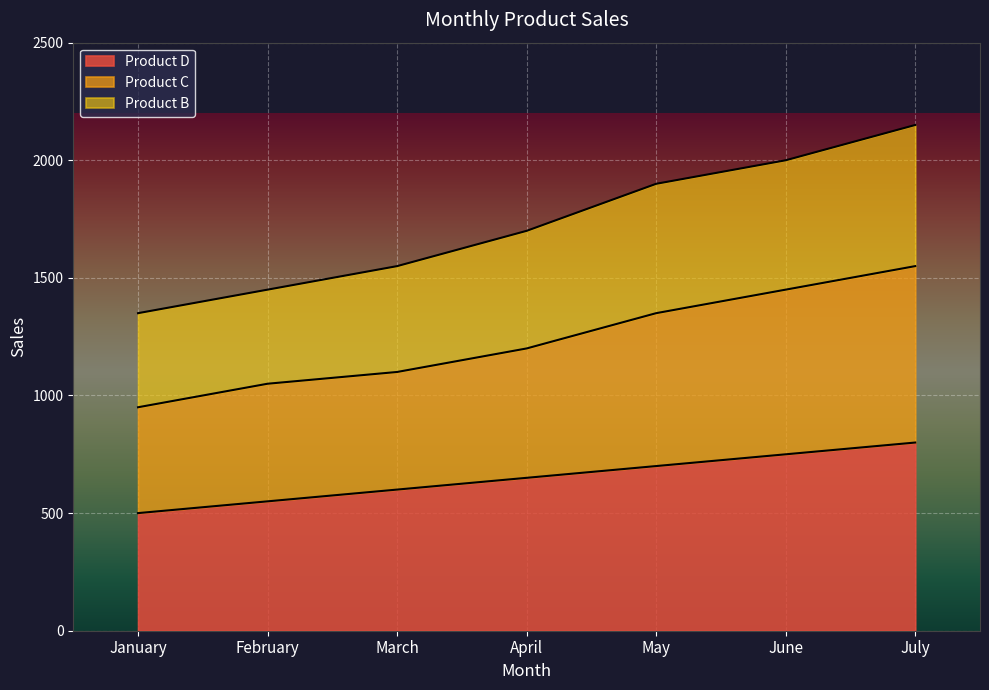

What is the difference between the Product D values at July and June?

50